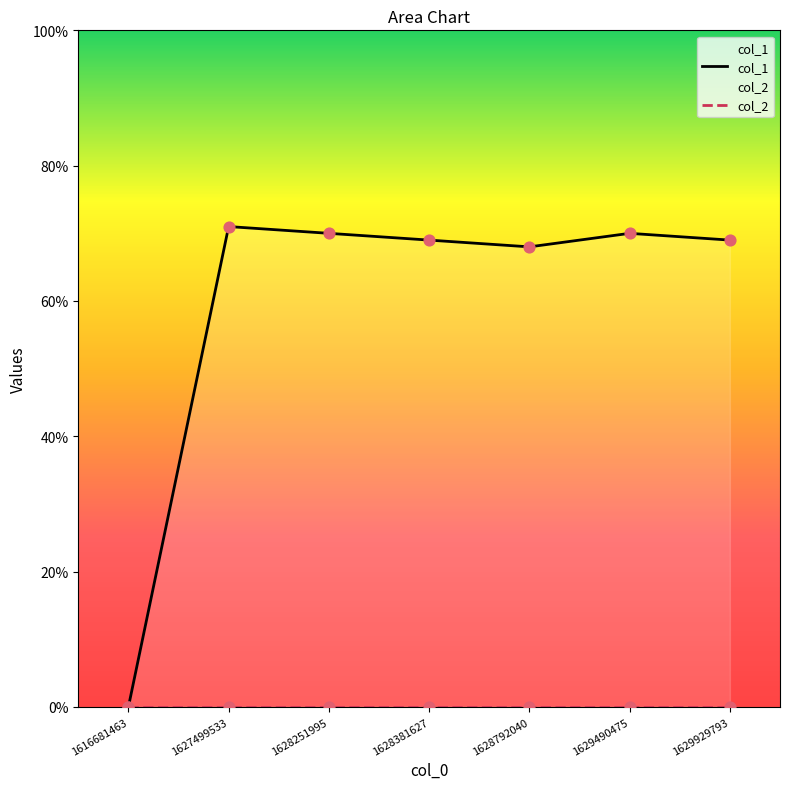

What is the total value across all series at 1627499533?

71